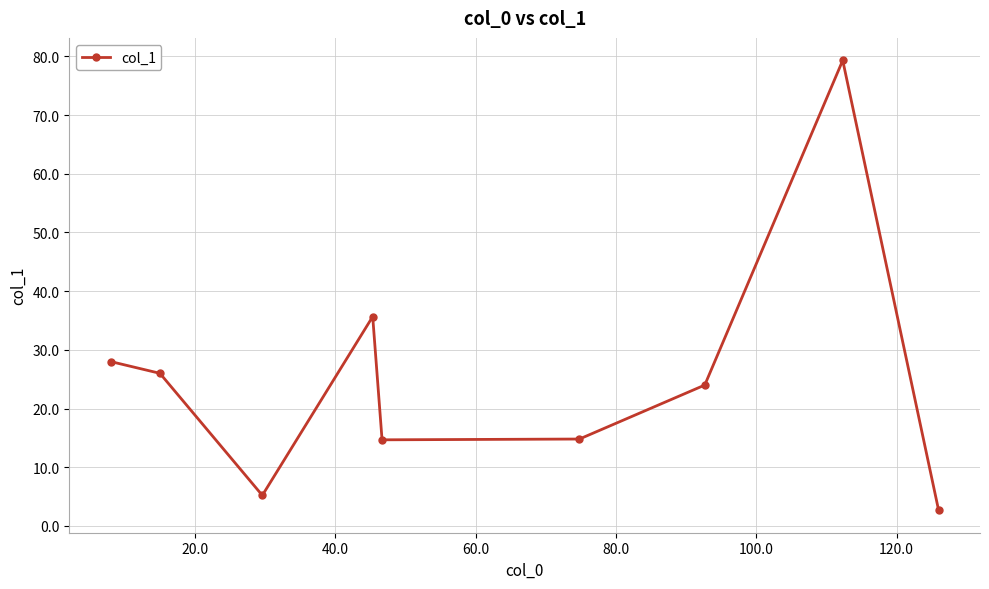

What is the sum of all values?

230.3